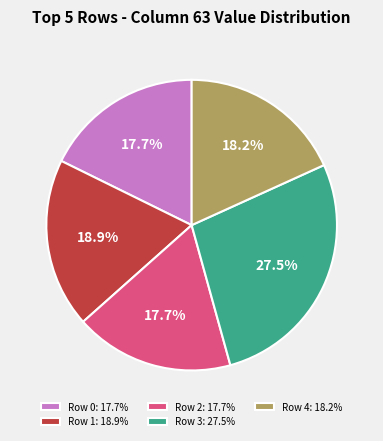

Combined, do Row 1 and Row 2 account for over 50%?

No